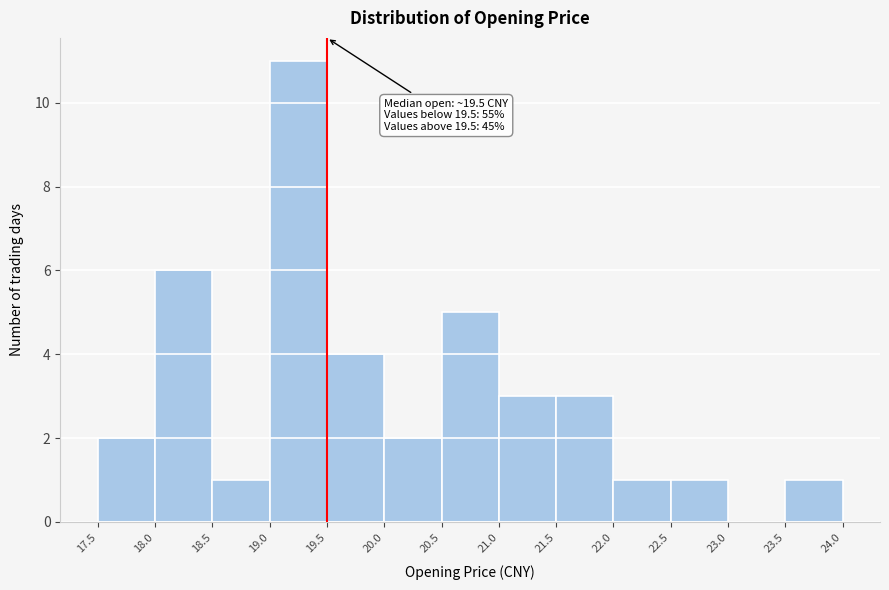

Which range on the x-axis has the tallest bar?

19.0 to 19.5